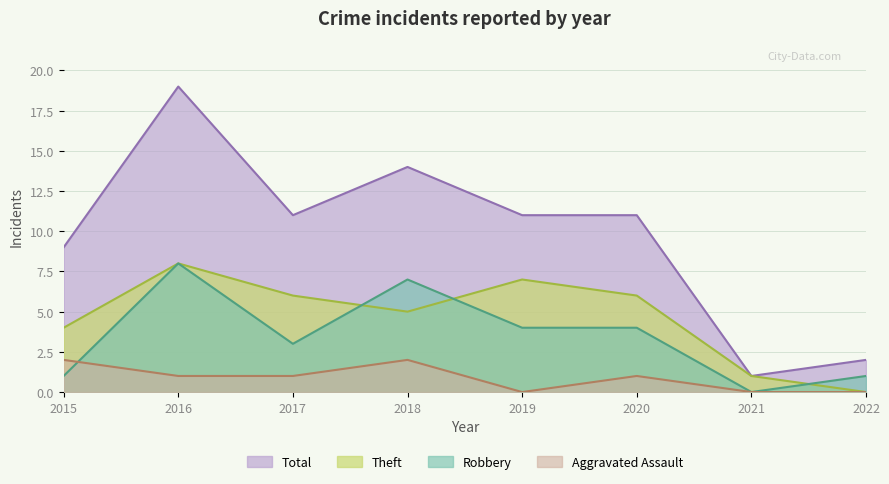

True or false: Total and Theft intersect in this chart.

False